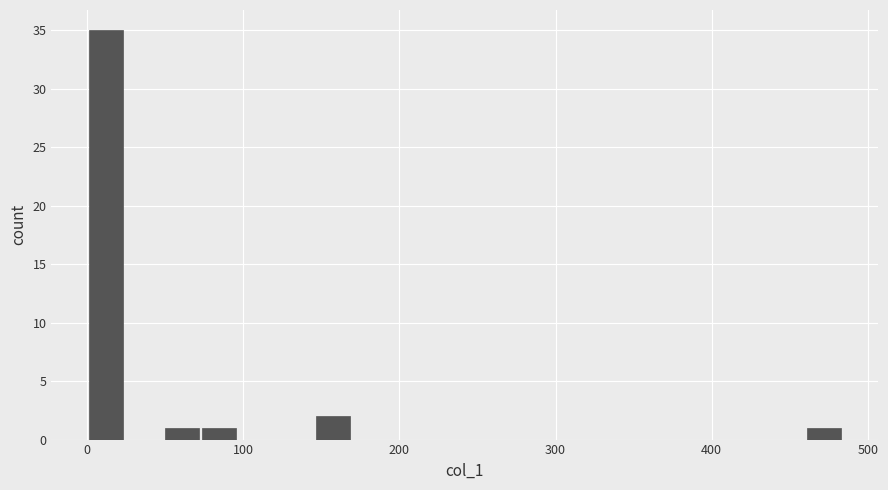

Read against the x-axis, roughly where is the centre of the tallest bar?

10